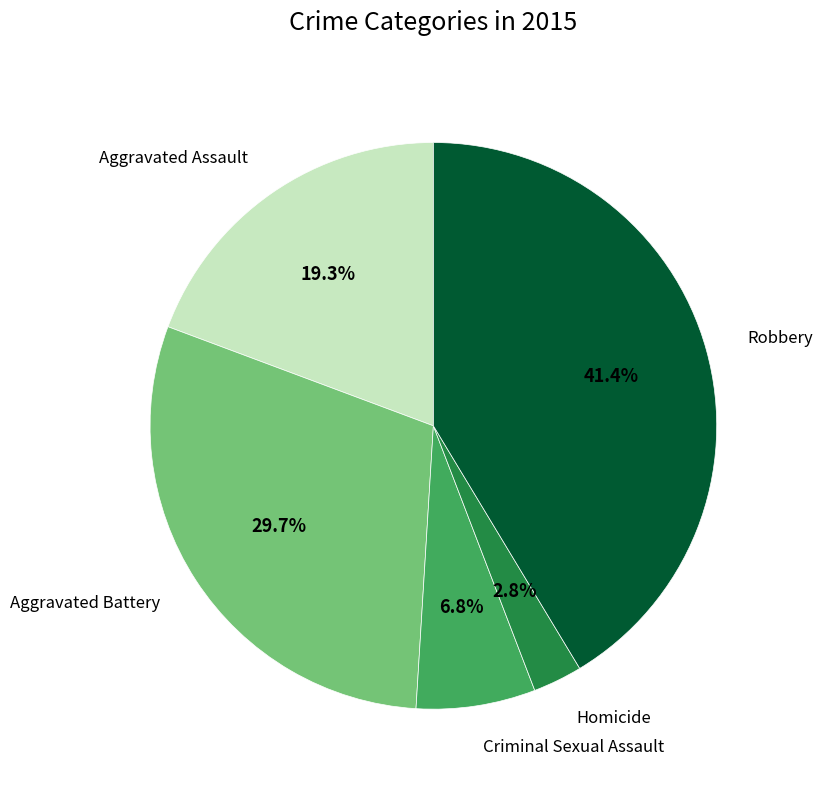

Does any single category account for the majority?

No